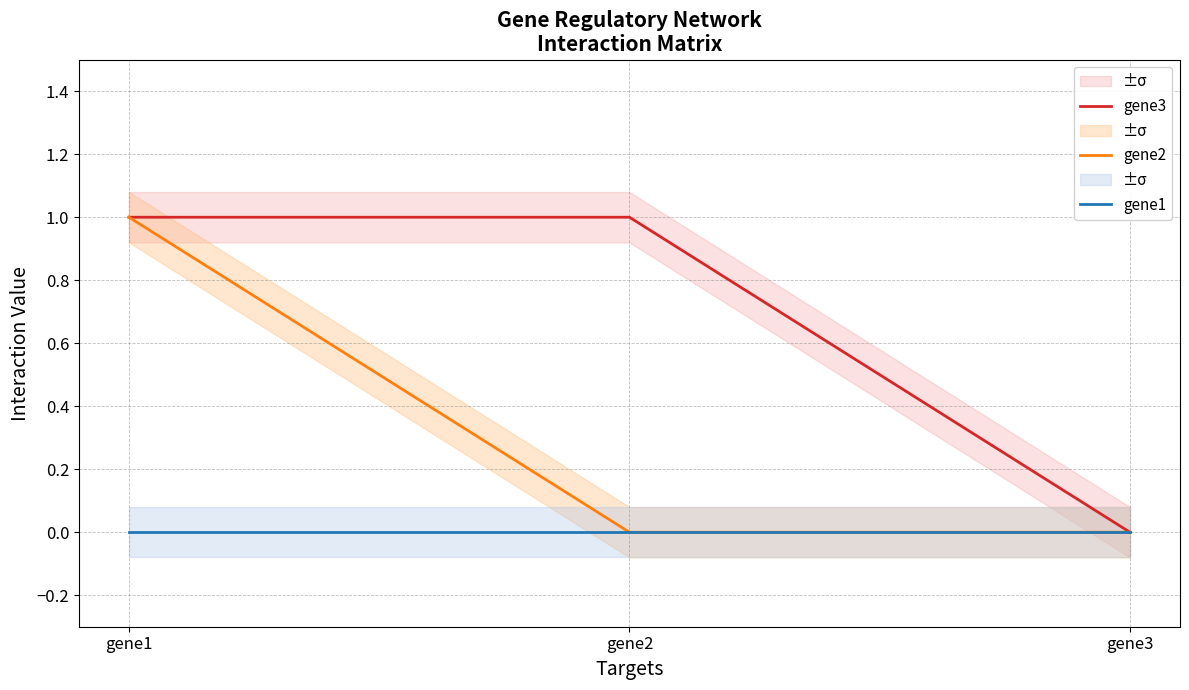

Which series has the largest range (max minus min)?

gene3